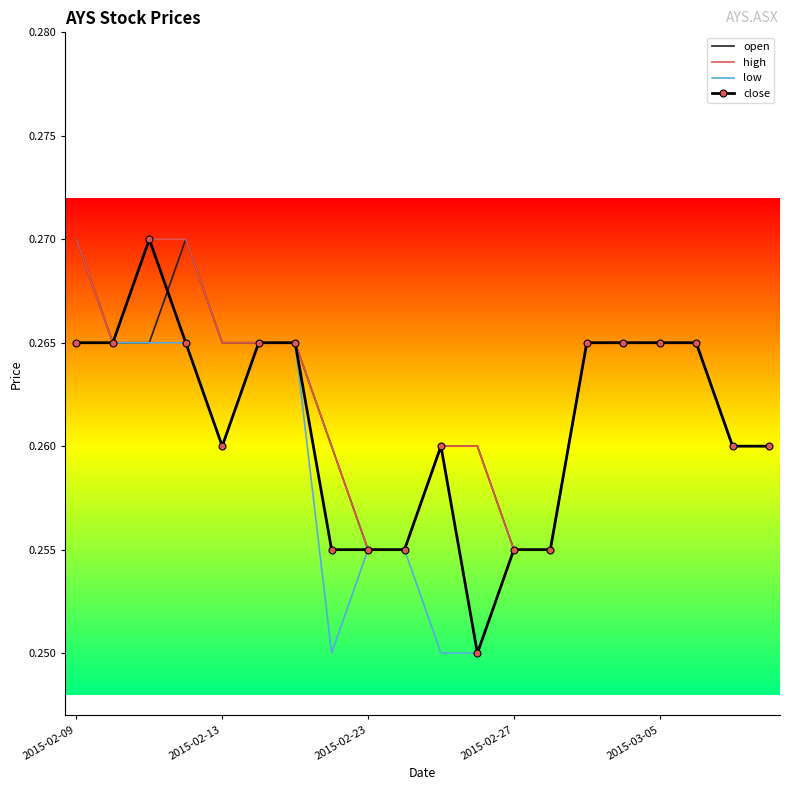

What are all the series names shown in the legend?

open, high, low, close